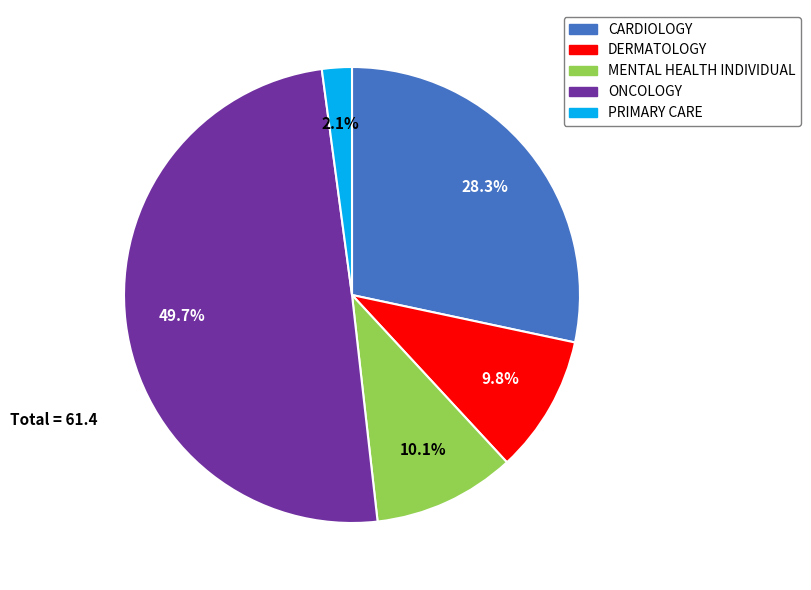

Is CARDIOLOGY the majority of the pie?

No